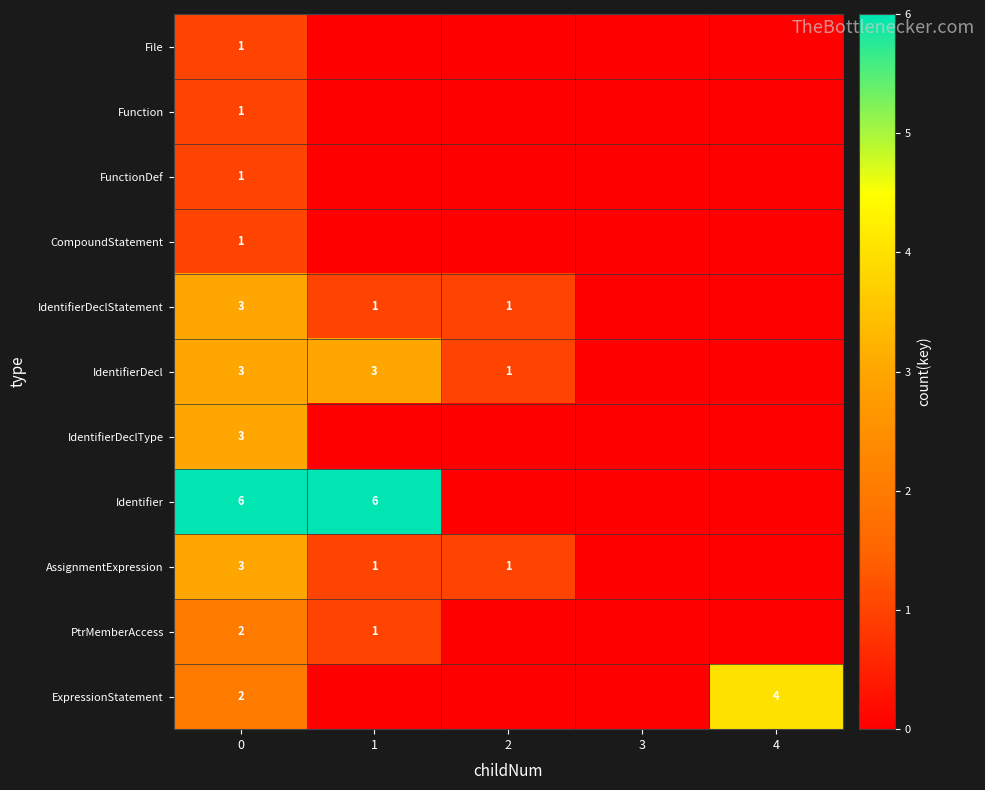

What is the total value across all series at 0?

26